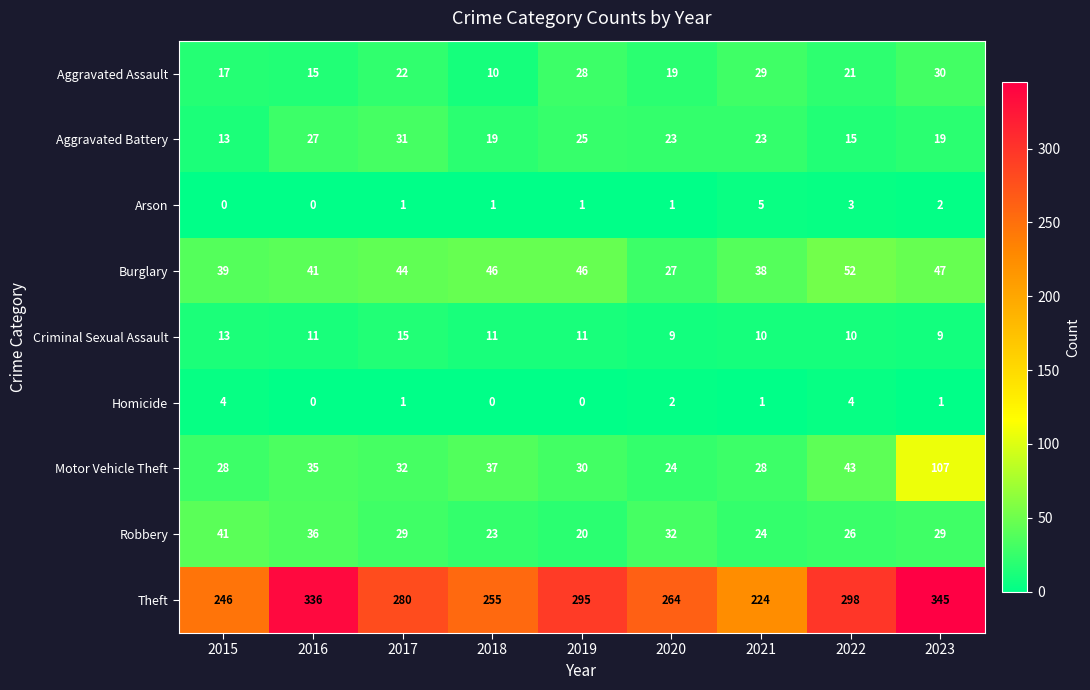

At which label does Criminal Sexual Assault first exceed 11?

2015